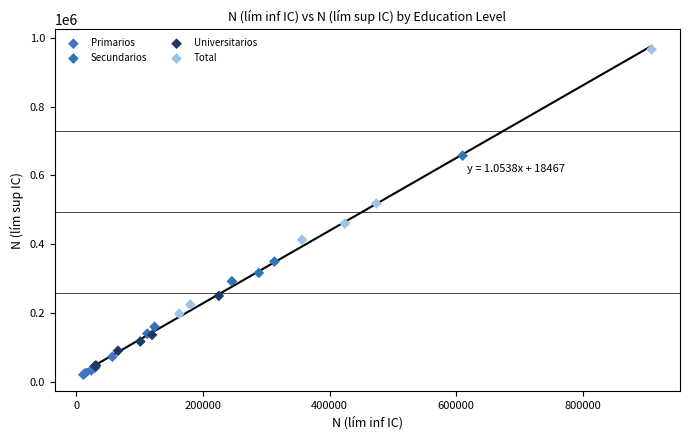

Which series has the largest Y range (max minus min)?

Total